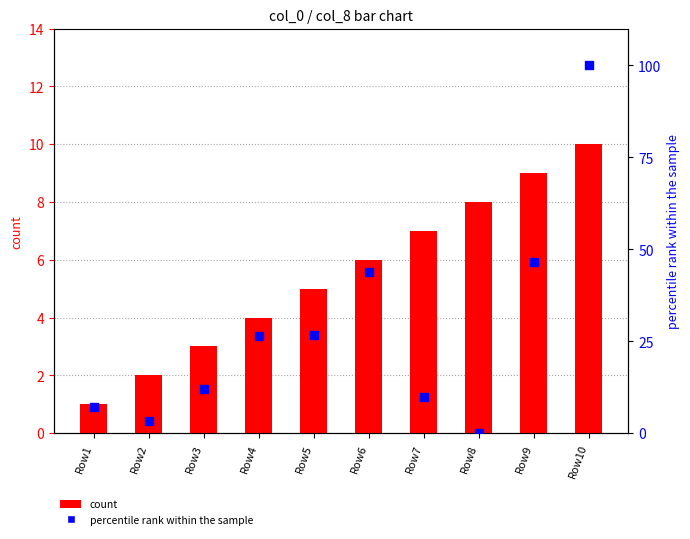

At how many categories does at least one series exceed 60?

1